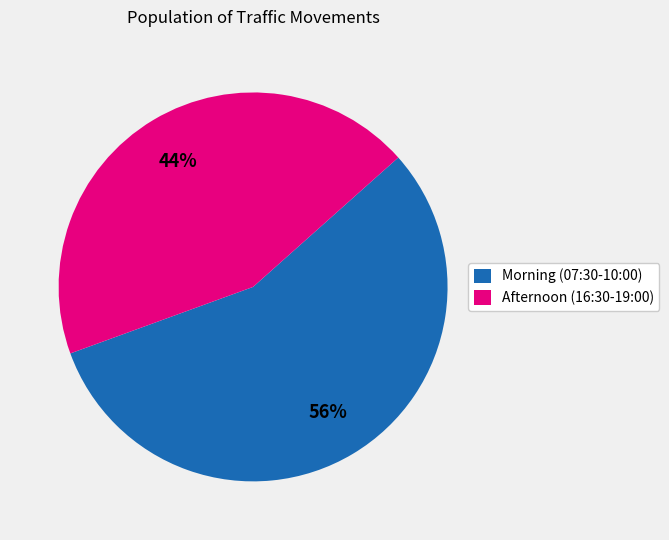

The Morning (07:30-10:00) slice represents 41% of the pie. True or false?

False